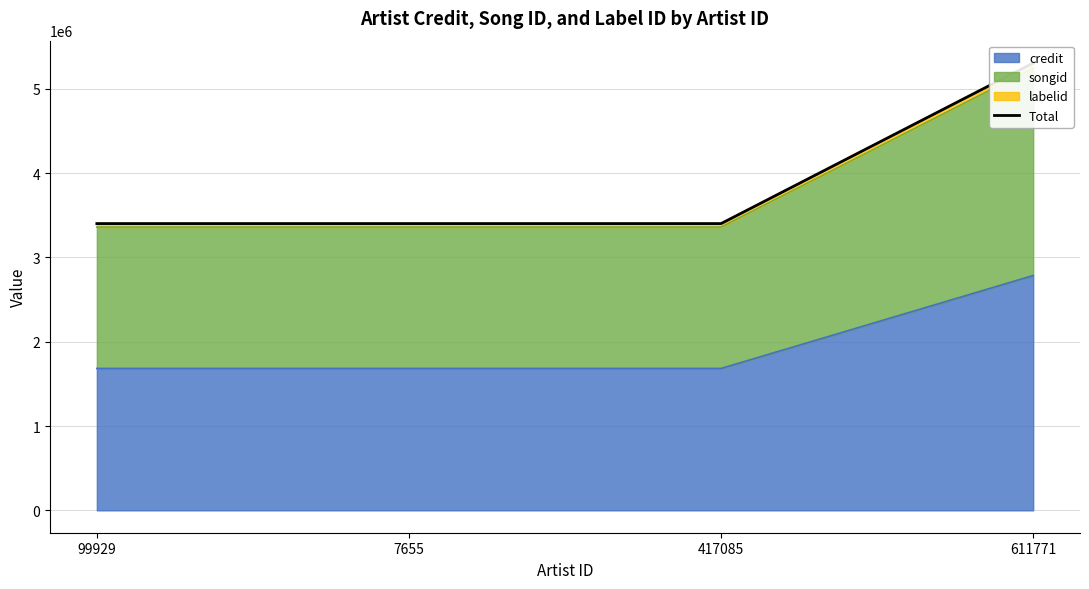

Rank the categories by value from highest to lowest.

611771, 99929, 7655, 417085